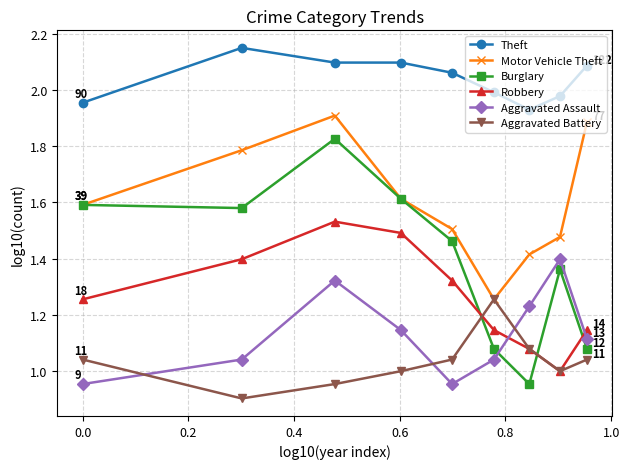

Which series has the largest total across all categories?

Theft